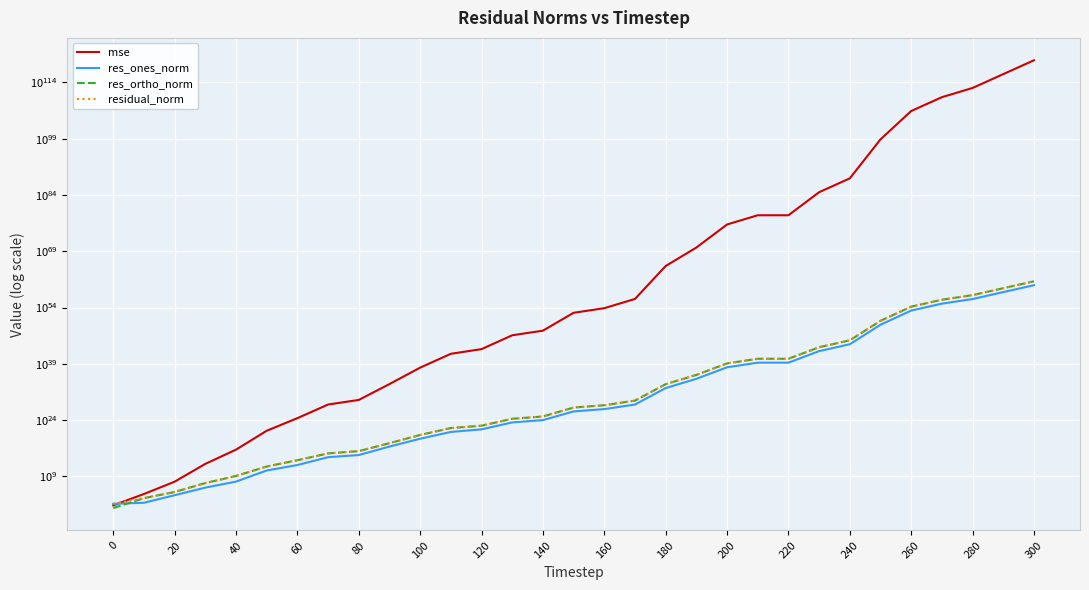

What is the sum of all res_ortho_norm values?

10049711290417465422282418331564389352519627673639342823178240.0